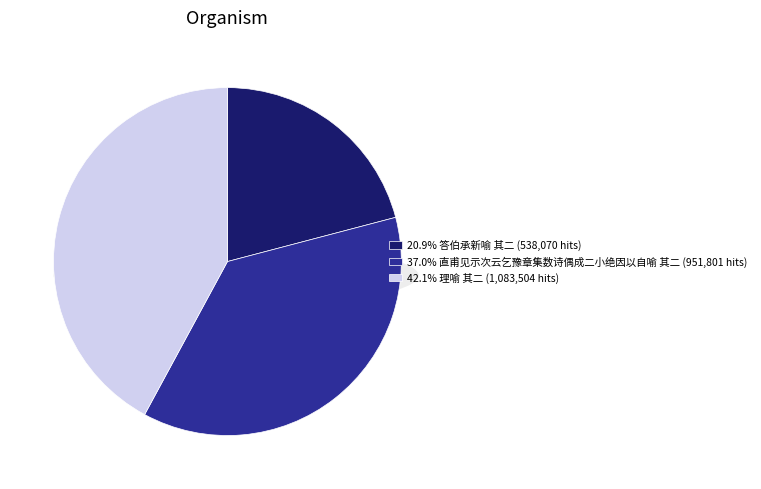

Does any single category account for the majority?

No